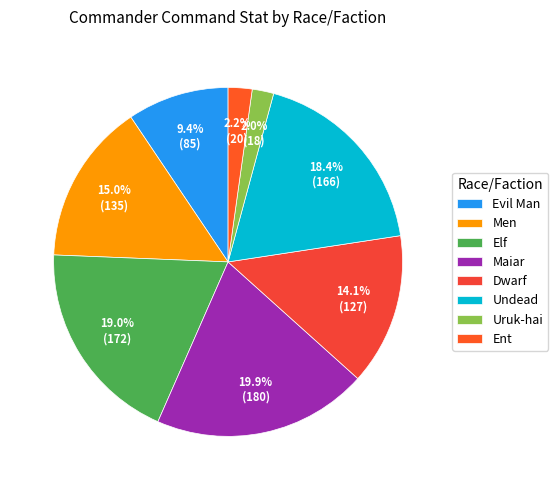

To the nearest percent, what is the combined percentage of Ent and Dwarf?

16%